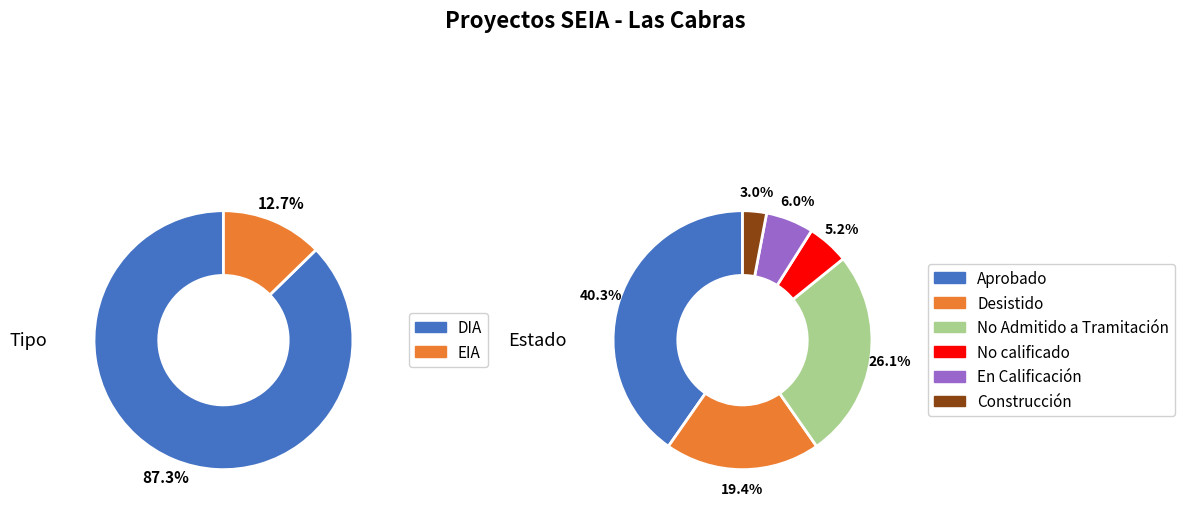

What portion of the pie excludes EIA?

87.3%